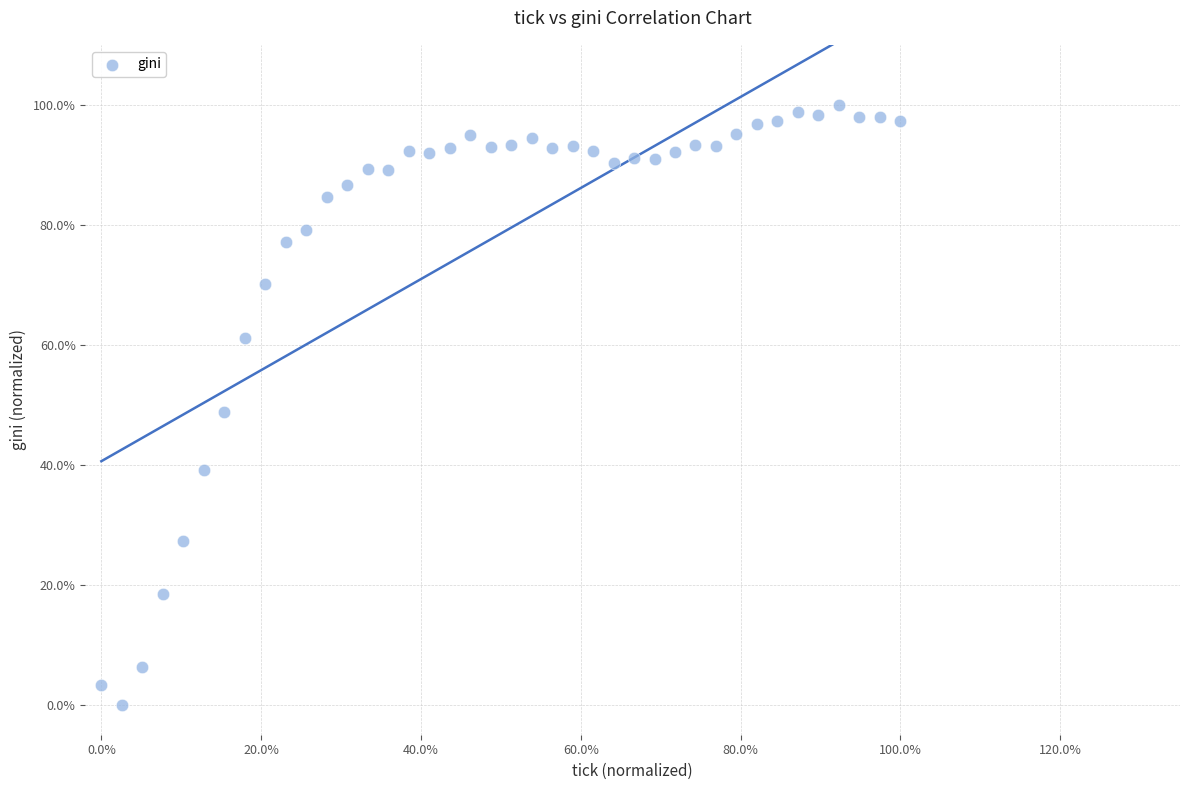

What is the range of Y values (max minus min)?

100.0